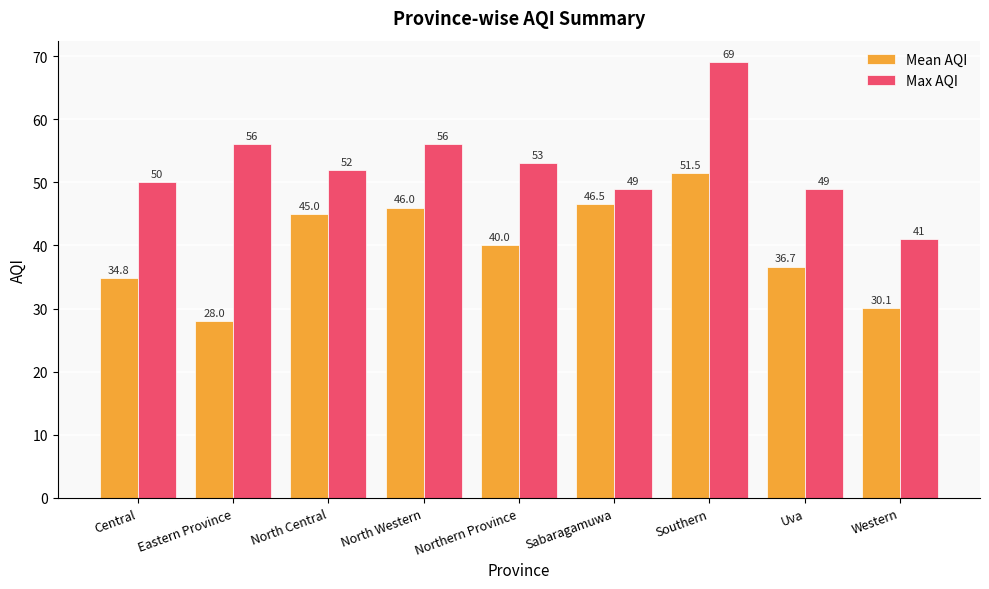

Rank the series by their maximum value, from lowest to highest.

Mean AQI, Max AQI